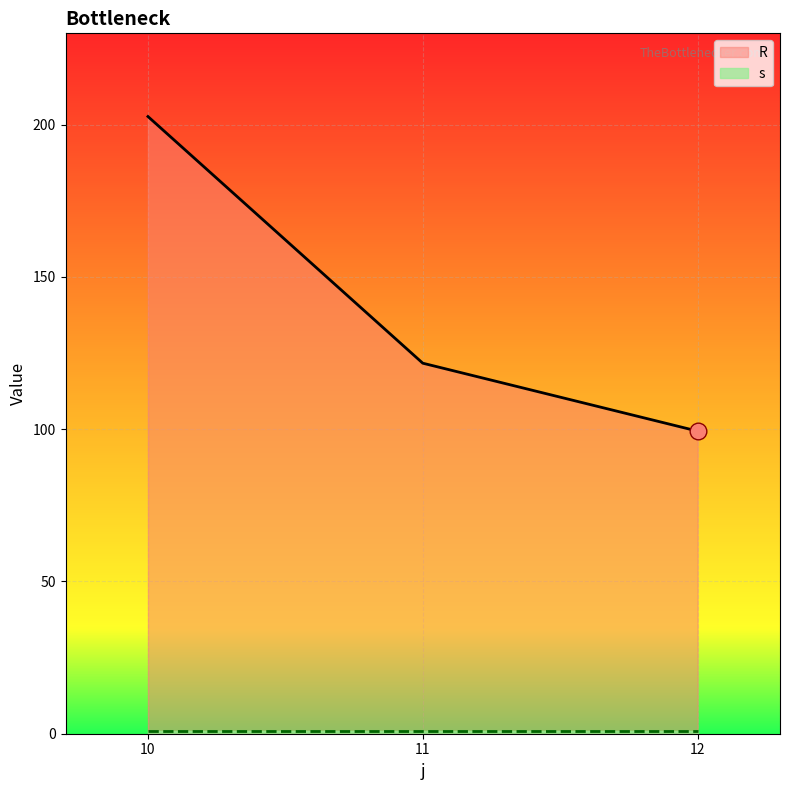

Count the number of values greater than 121.

2